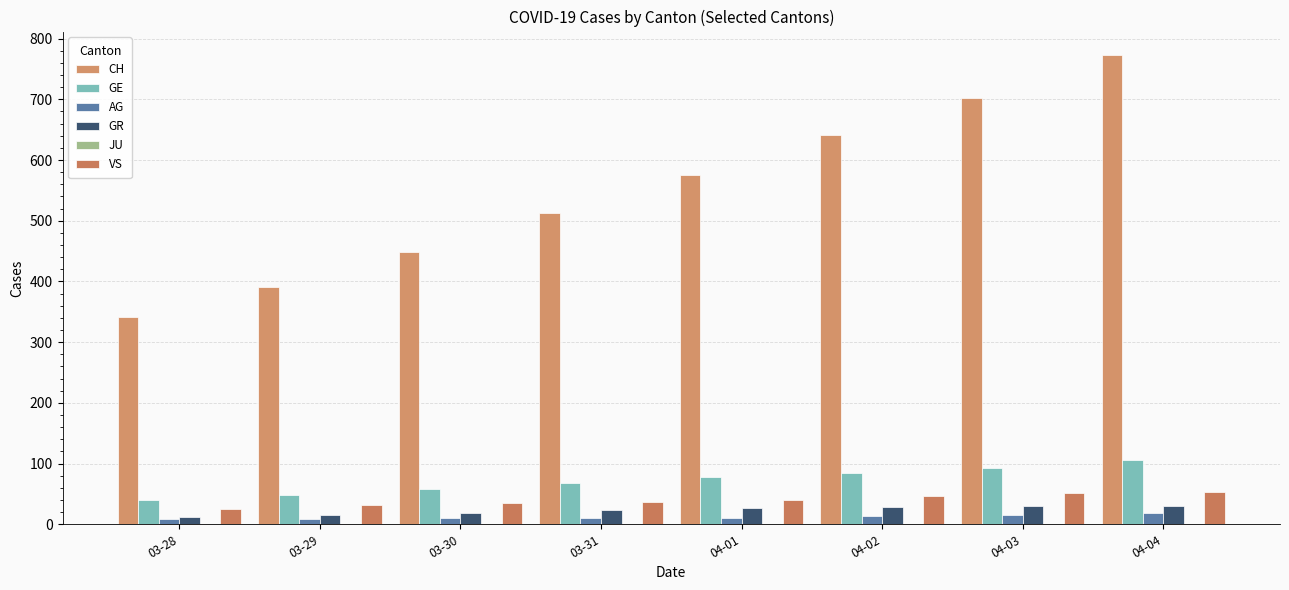

What position from the right is 03-28?

8